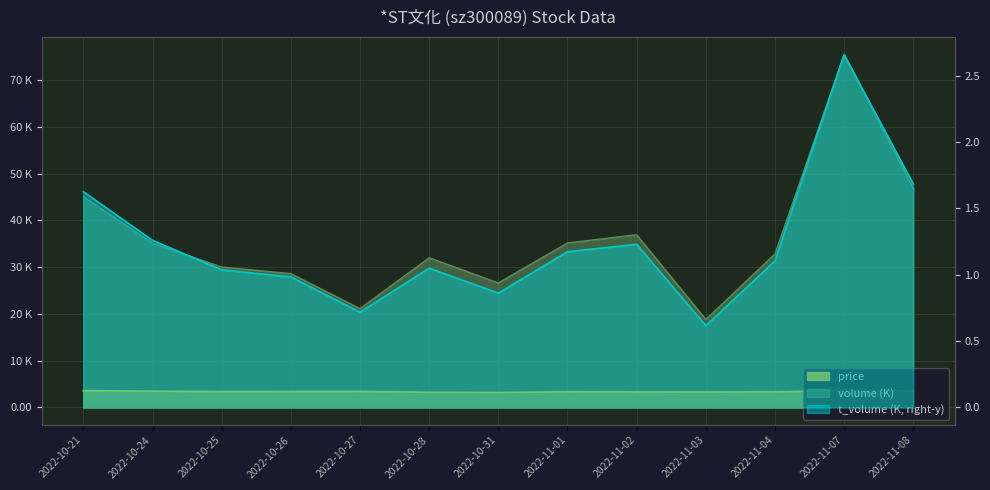

Reading left to right, what are all the values shown in this chart?

price: 2022-10-21=3.6	2022-10-24=3.5	2022-10-25=3.4	2022-10-26=3.4	2022-10-27=3.4	2022-10-28=3.2	2022-10-31=3.2	2022-11-01=3.4	2022-11-02=3.3	2022-11-03=3.3	2022-11-04=3.3	2022-11-07=3.6	2022-11-08=3.5
volume: 2022-10-21=45.1	2022-10-24=35.1	2022-10-25=30.0	2022-10-26=28.6	2022-10-27=21.1	2022-10-28=32.0	2022-10-31=26.6	2022-11-01=35.2	2022-11-02=36.9	2022-11-03=18.8	2022-11-04=32.8	2022-11-07=75.4	2022-11-08=46.8
t_volume: 2022-10-21=1.6	2022-10-24=1.3	2022-10-25=1.0	2022-10-26=1.0	2022-10-27=0.7	2022-10-28=1.1	2022-10-31=0.9	2022-11-01=1.2	2022-11-02=1.2	2022-11-03=0.6	2022-11-04=1.1	2022-11-07=2.7	2022-11-08=1.7